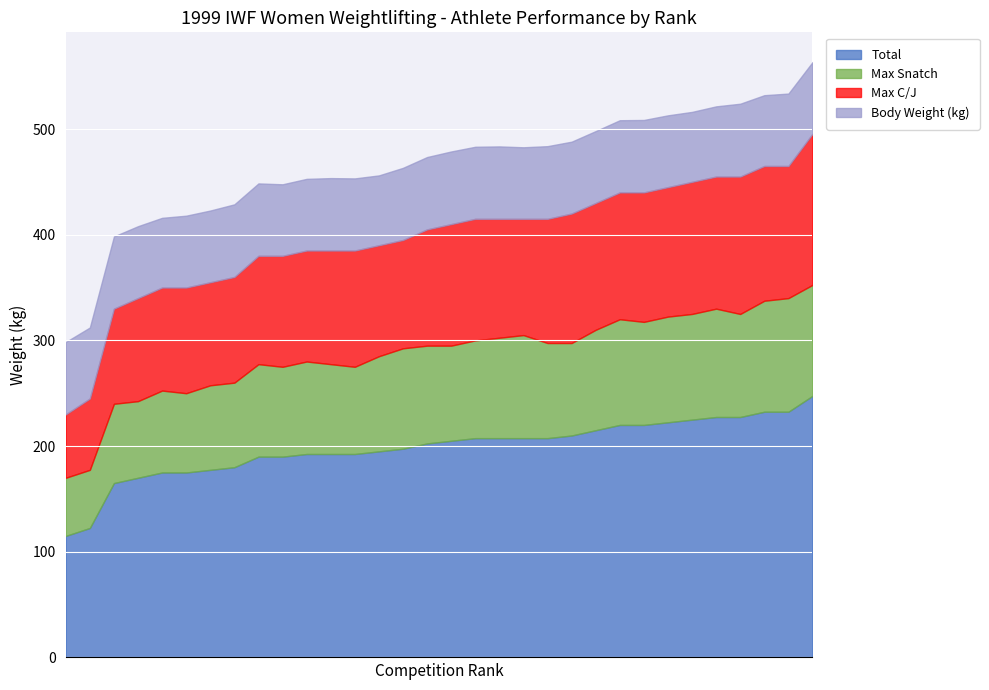

What is the lowest value of the Total series?

115.0